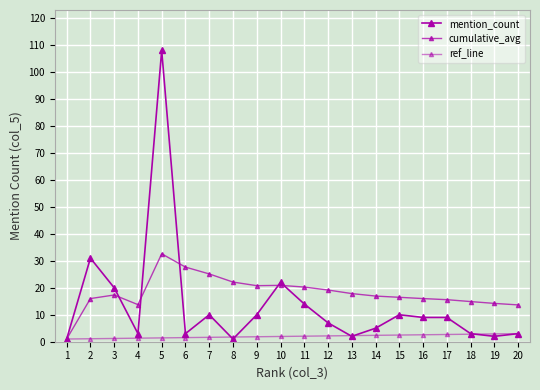

The mention_count series shows 4.8 at 20. True or false?

False